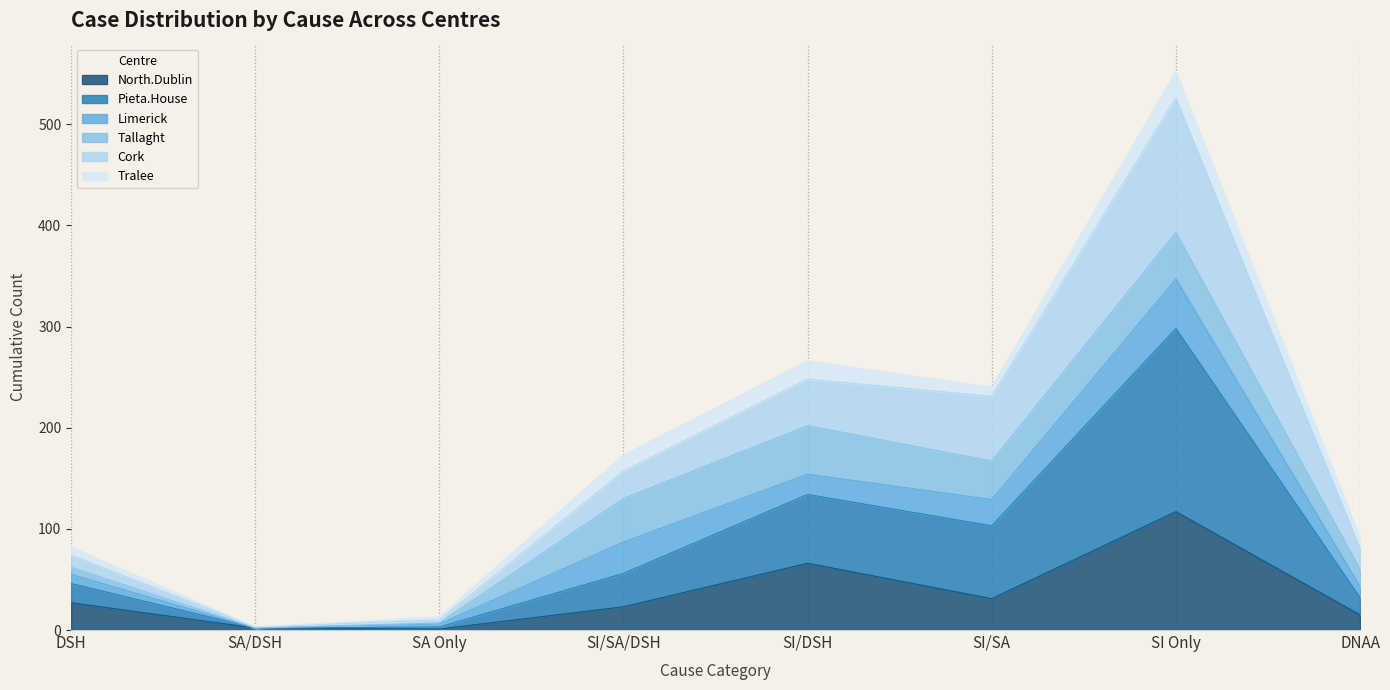

At which category does North.Dublin reach its first local peak?

SI/DSH